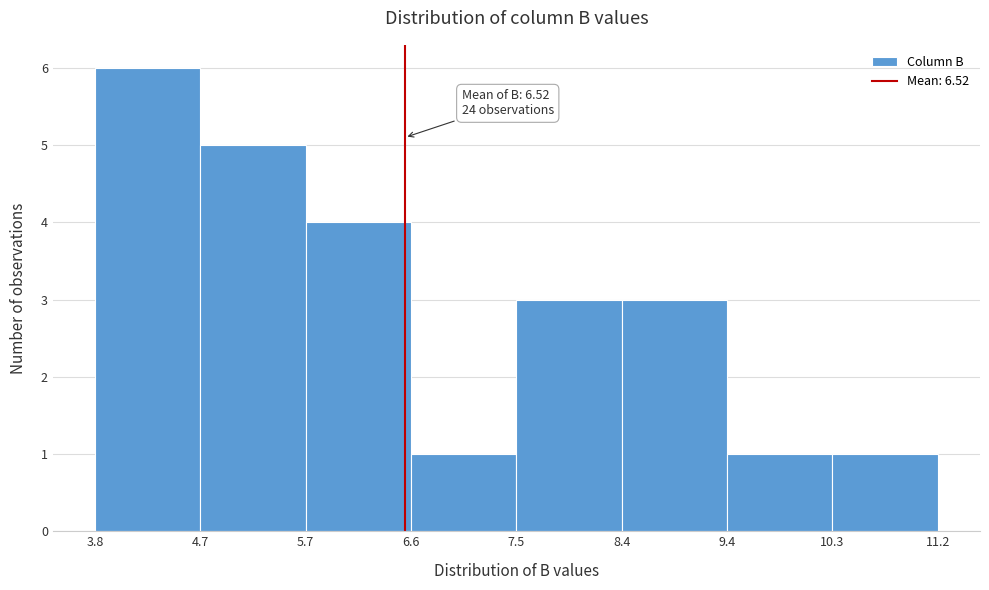

Over which range of the x-axis is the bar tallest?

3.8 to 4.7